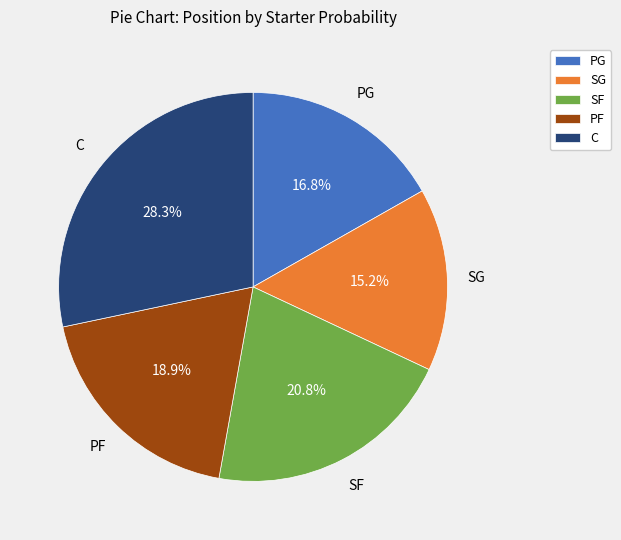

Does PG represent more than half of the total?

No